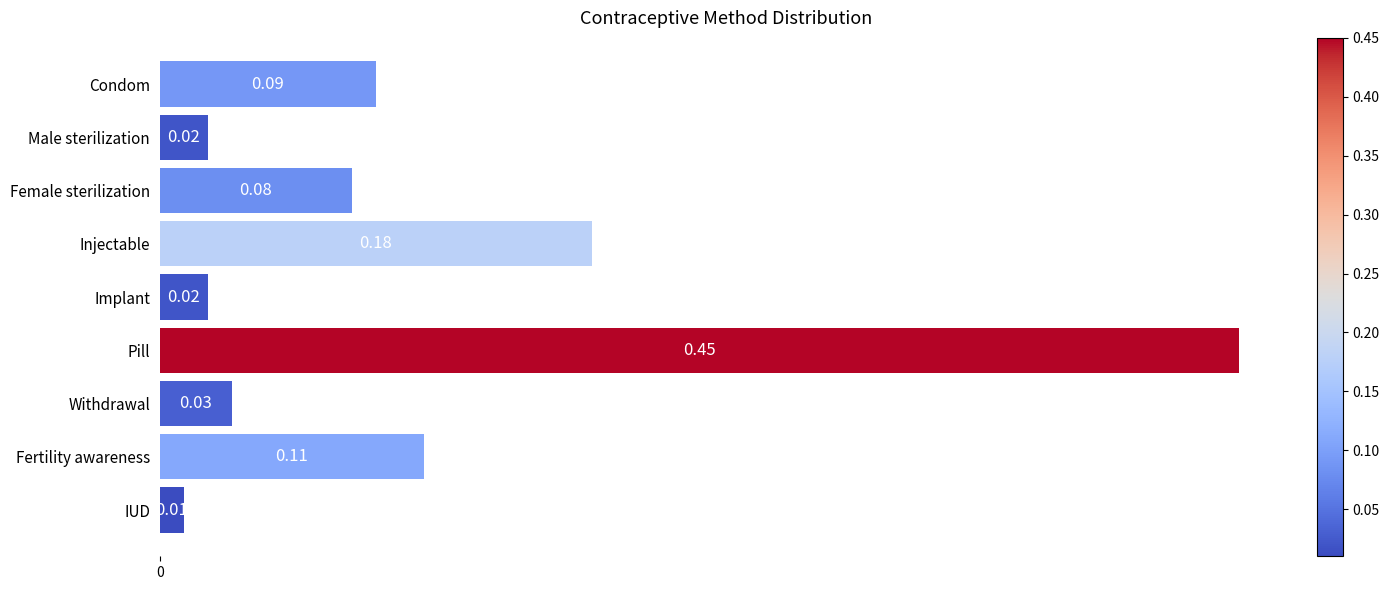

What is the difference between the maximum and minimum values?

0.4